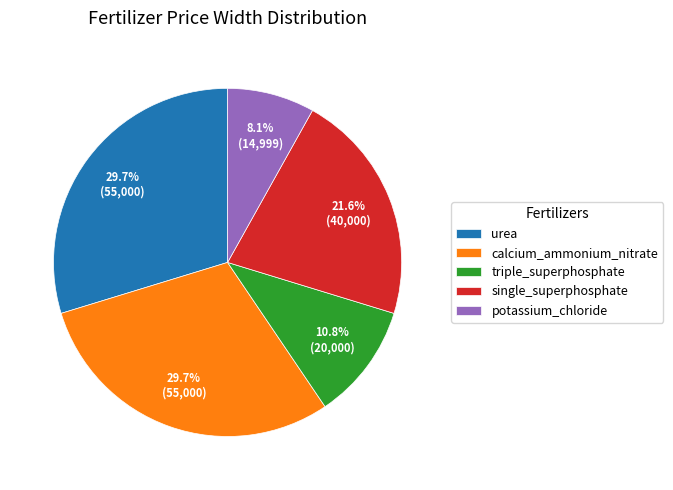

What is the smallest slice in the pie chart?

potassium_chloride